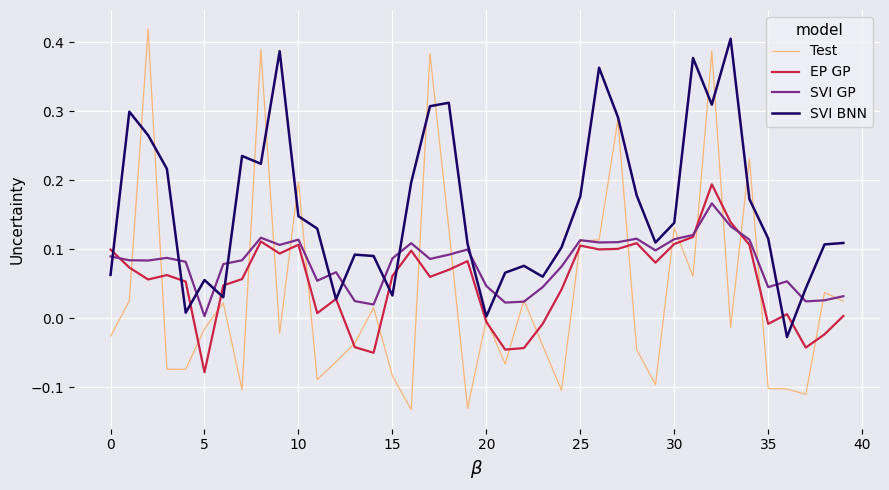

Which series has the largest range (max minus min)?

Test